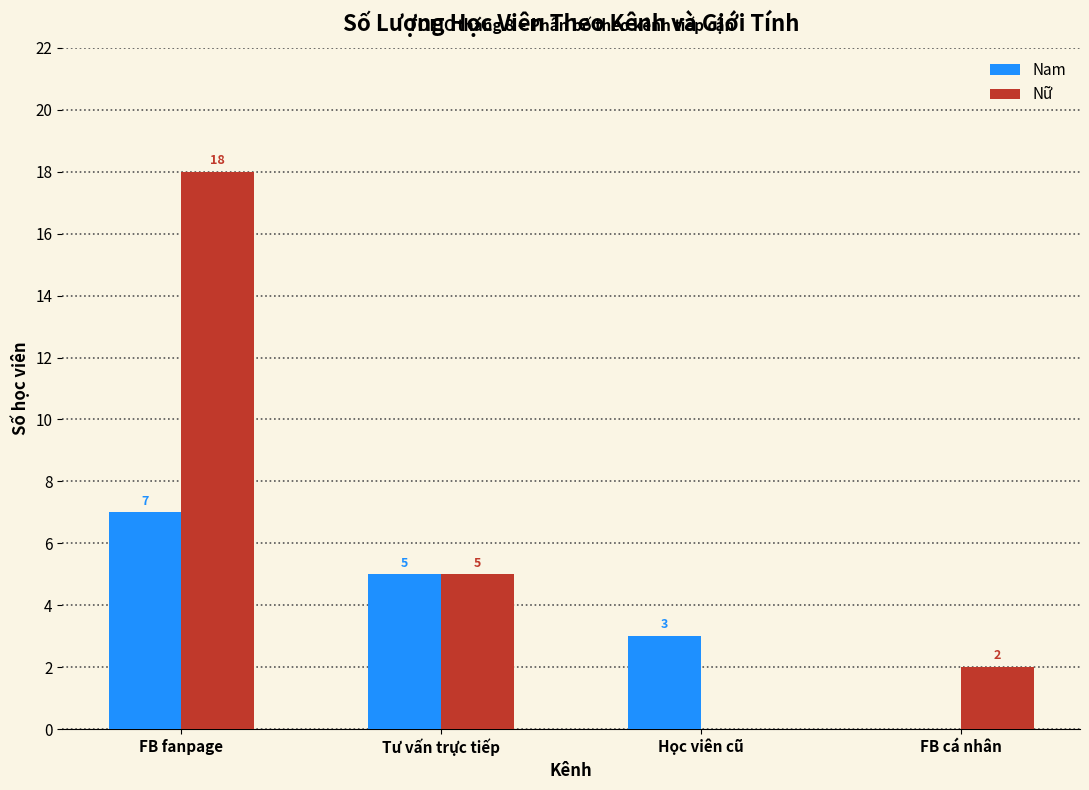

Reading left to right, what are all the values shown in this chart?

Nam: FB fanpage=7	Tư vấn trực tiếp=5	Học viên cũ=3	FB cá nhân=0
Nữ: FB fanpage=18	Tư vấn trực tiếp=5	Học viên cũ=0	FB cá nhân=2